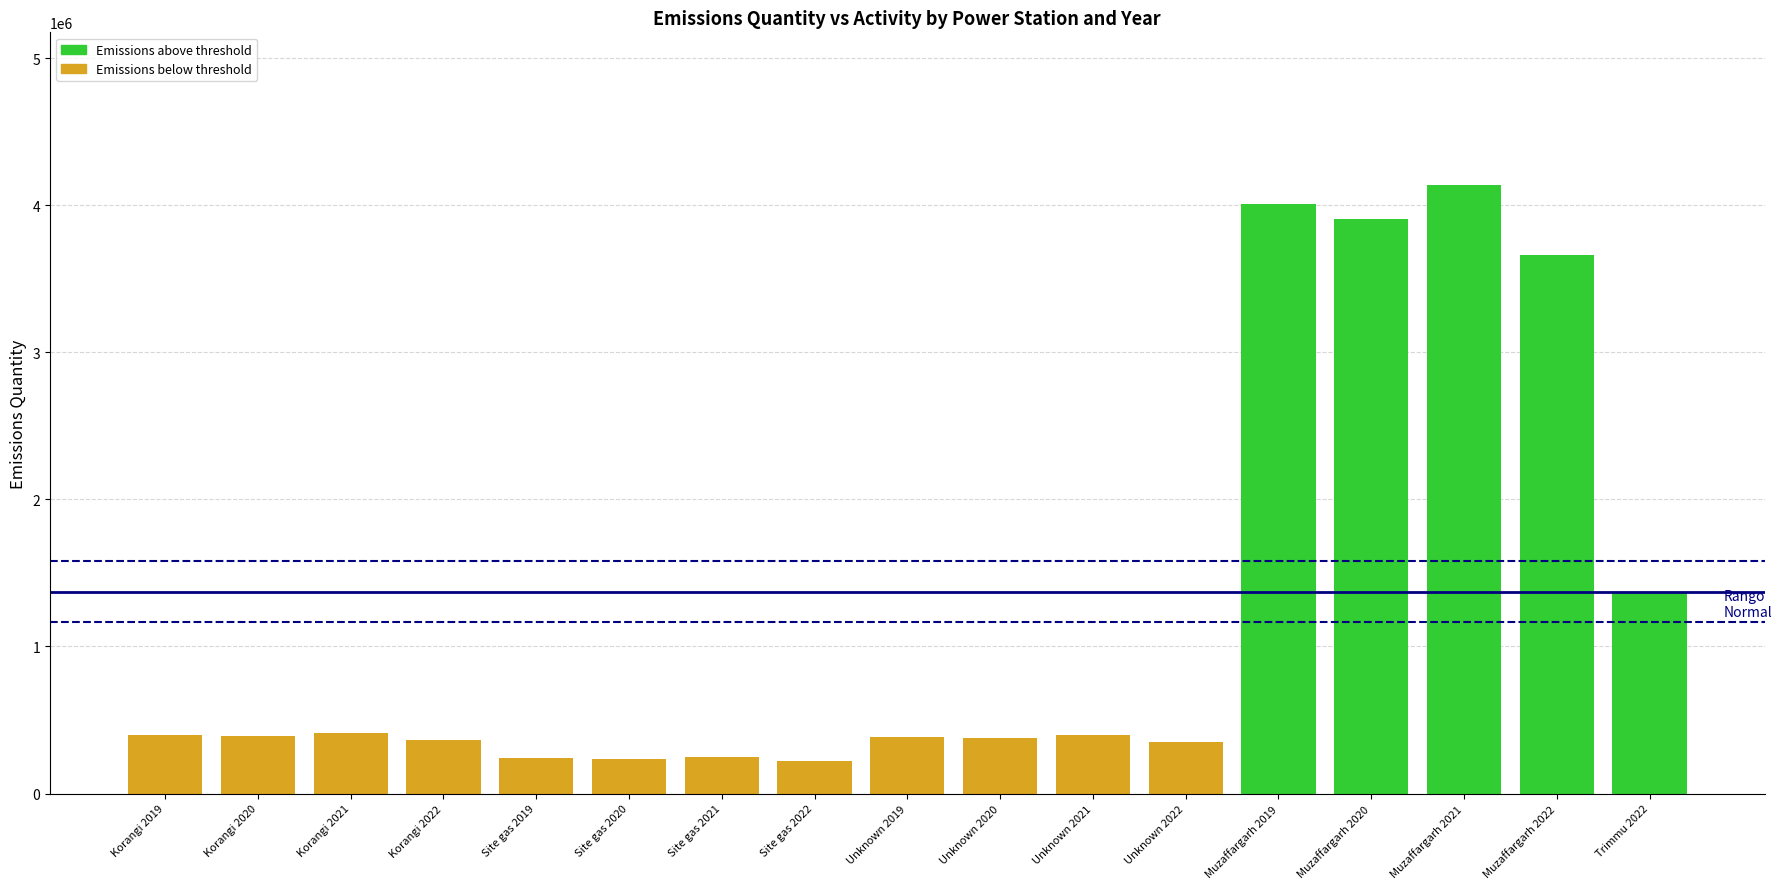

What is the maximum value for Below threshold?

413000